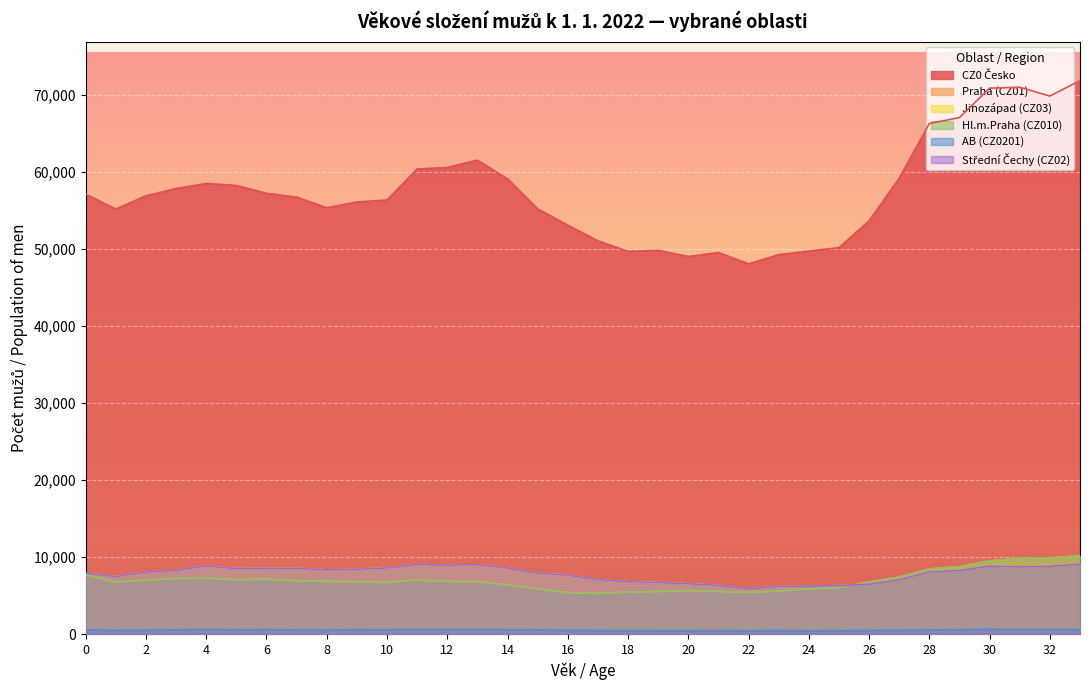

Which series has the largest total across all categories?

CZ0 Česko